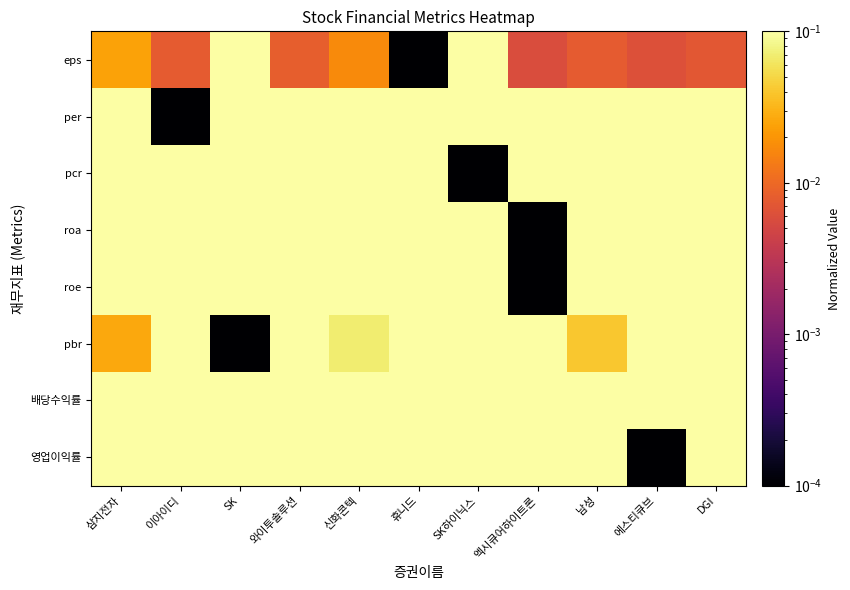

At how many categories does at least one series exceed 0?

11